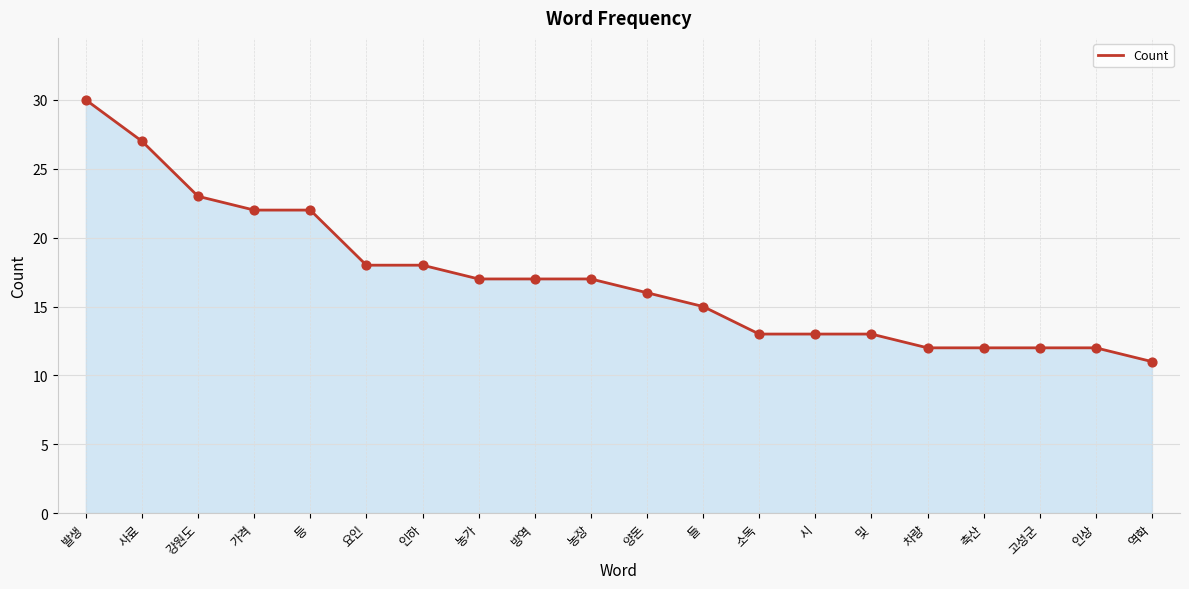

Which has a higher value, 농장 or 양돈?

농장